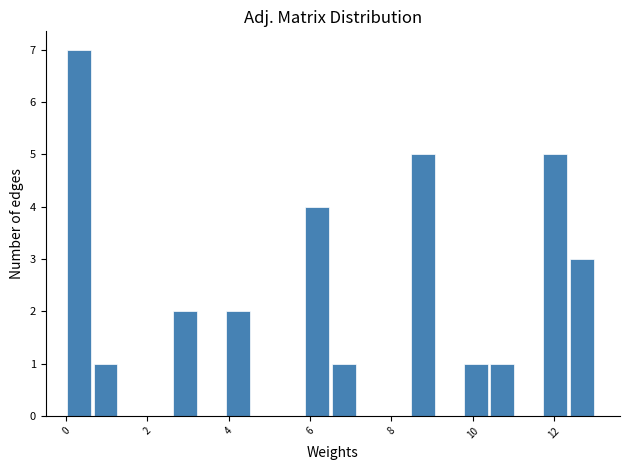

Read against the x-axis, roughly where is the centre of the tallest bar?

0.4